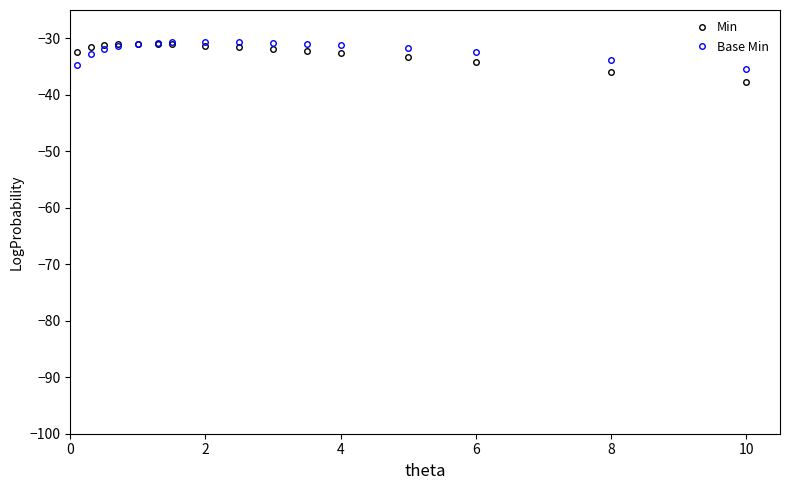

What is the greatest value displayed?

-30.6